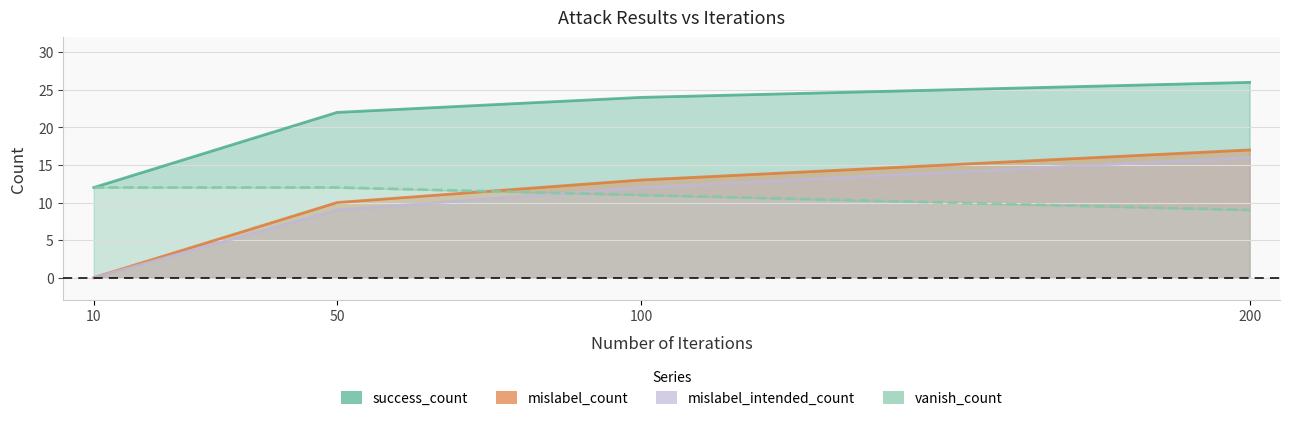

Where is vanish_count nearest to the value 10?

100